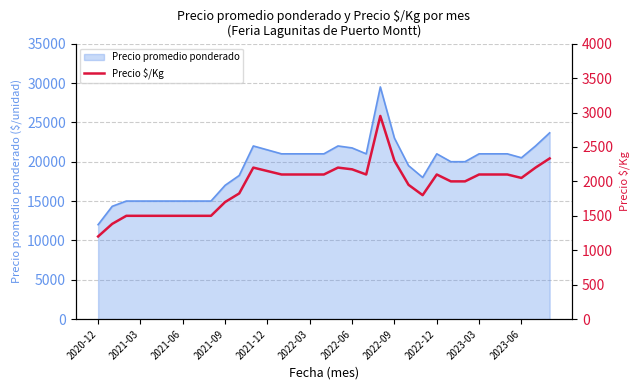

At which label does Precio promedio ponderado reach its minimum?

2020-12